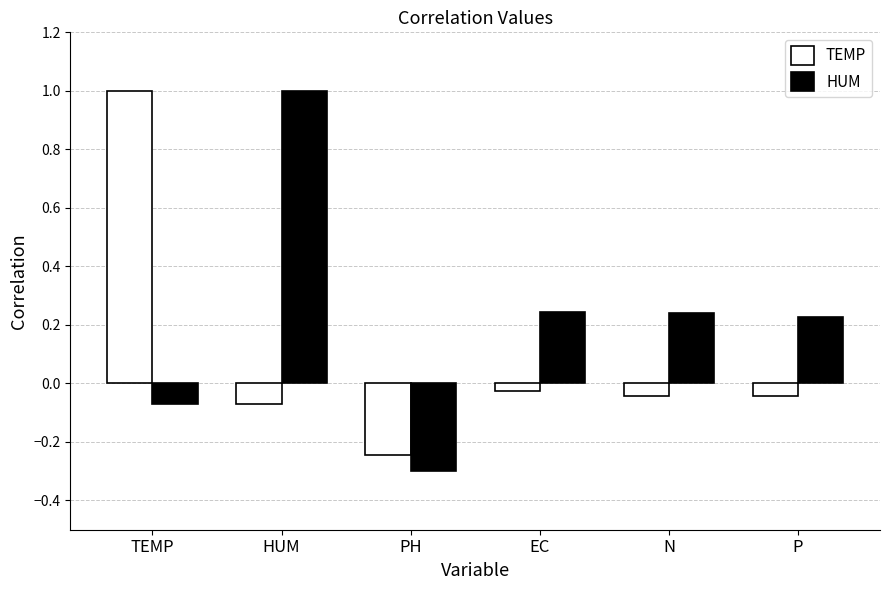

Between TEMP and PH, which series saw the biggest shift?

TEMP